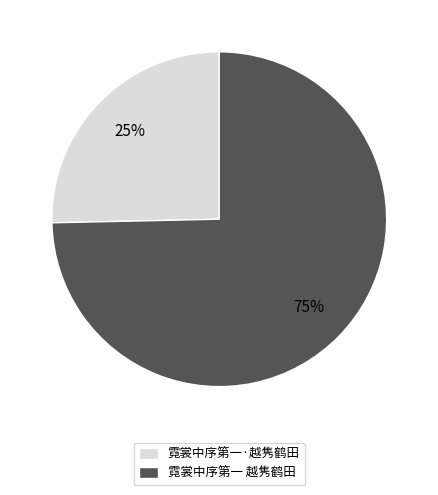

Rank the categories by value from highest to lowest.

霓裳中序第一 越隽鹤田, 霓裳中序第一·越隽鹤田